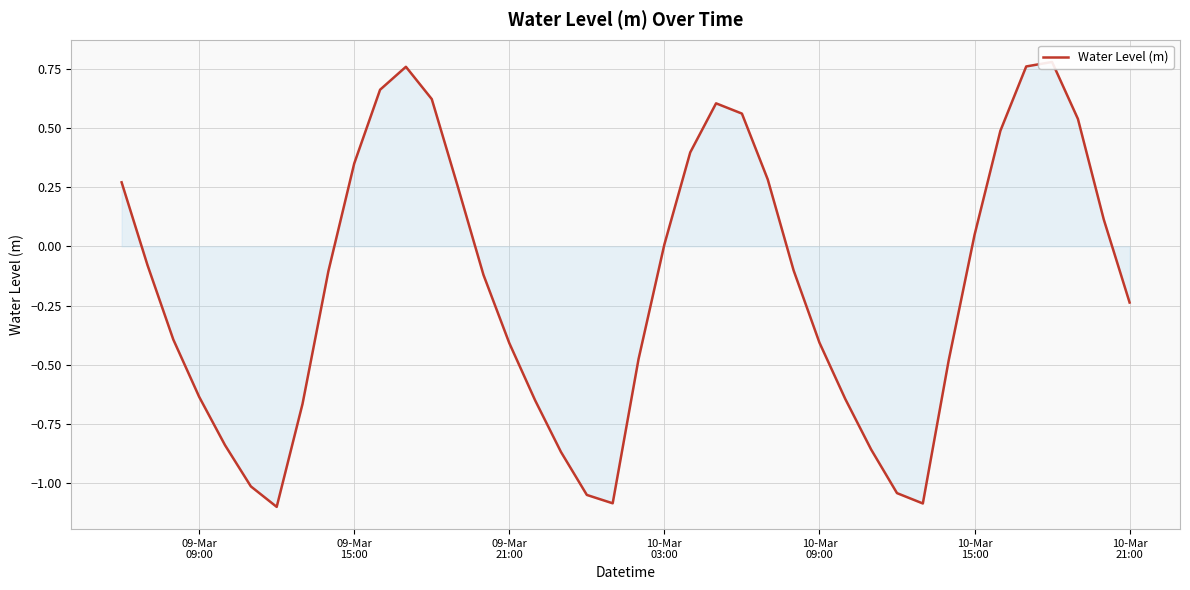

What is the average value?

-0.2